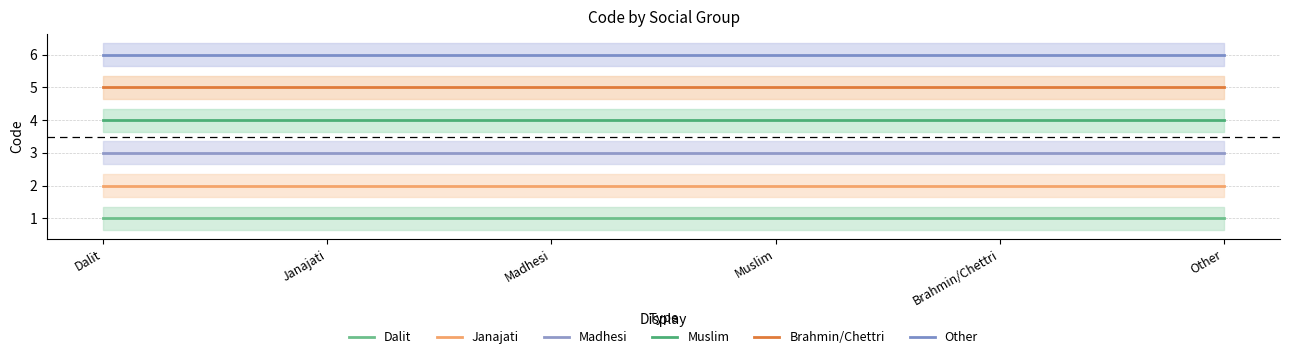

Which category has the highest value across all series?

Dalit